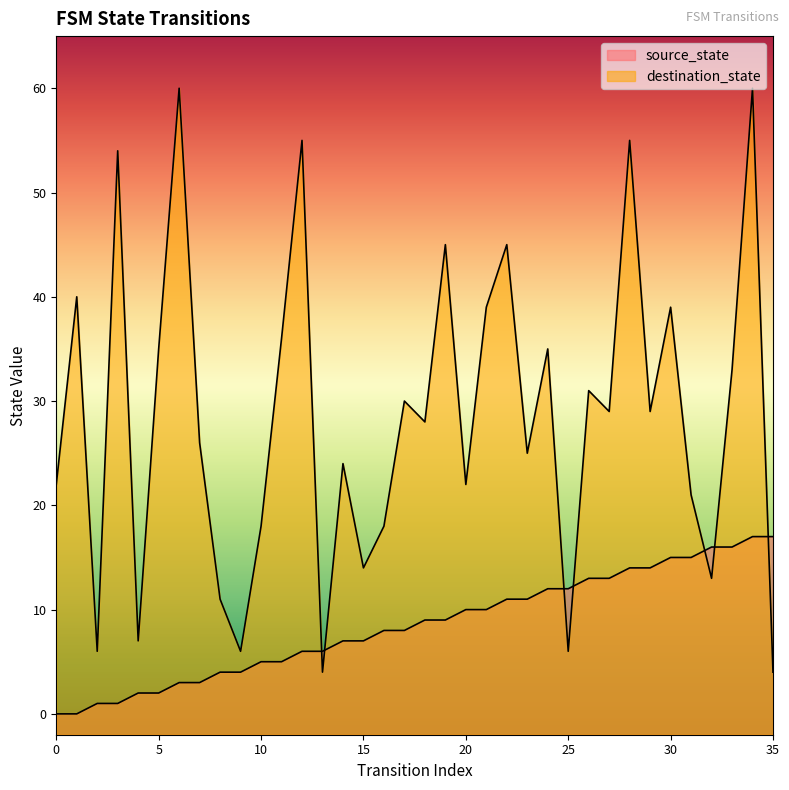

Which series changed the most between 6 and 12?

destination_state